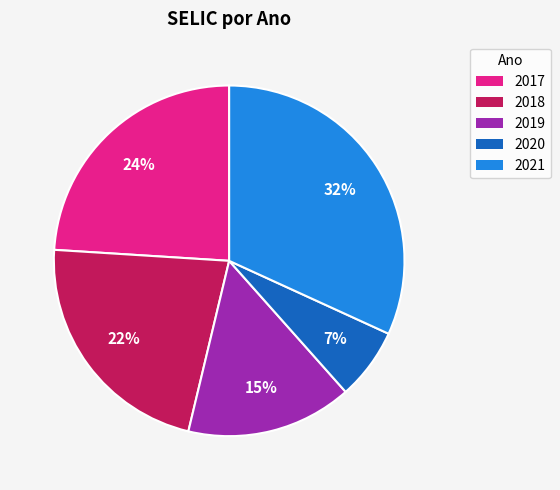

Is there any slice that represents more than half of the pie?

No